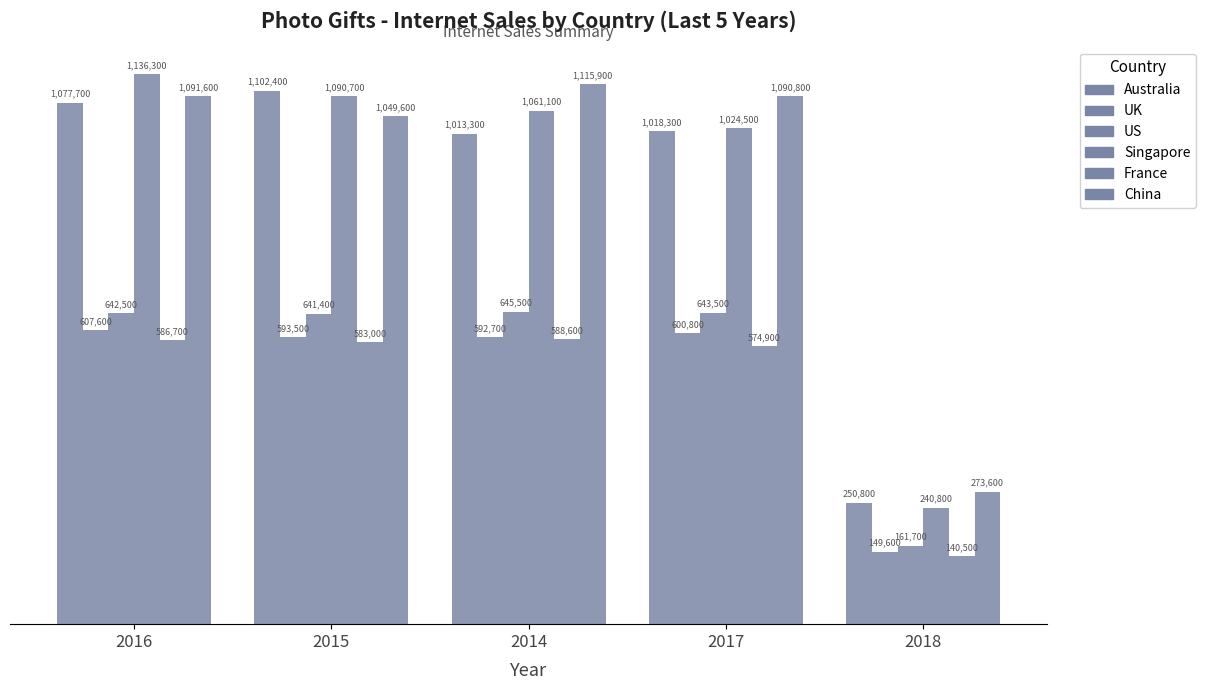

Does the chart contain any negative values?

No